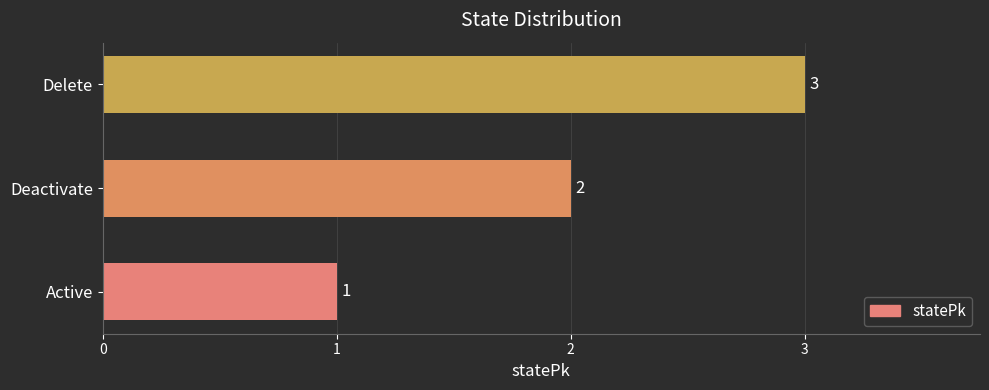

Which has a higher value, Deactivate or Active?

Deactivate